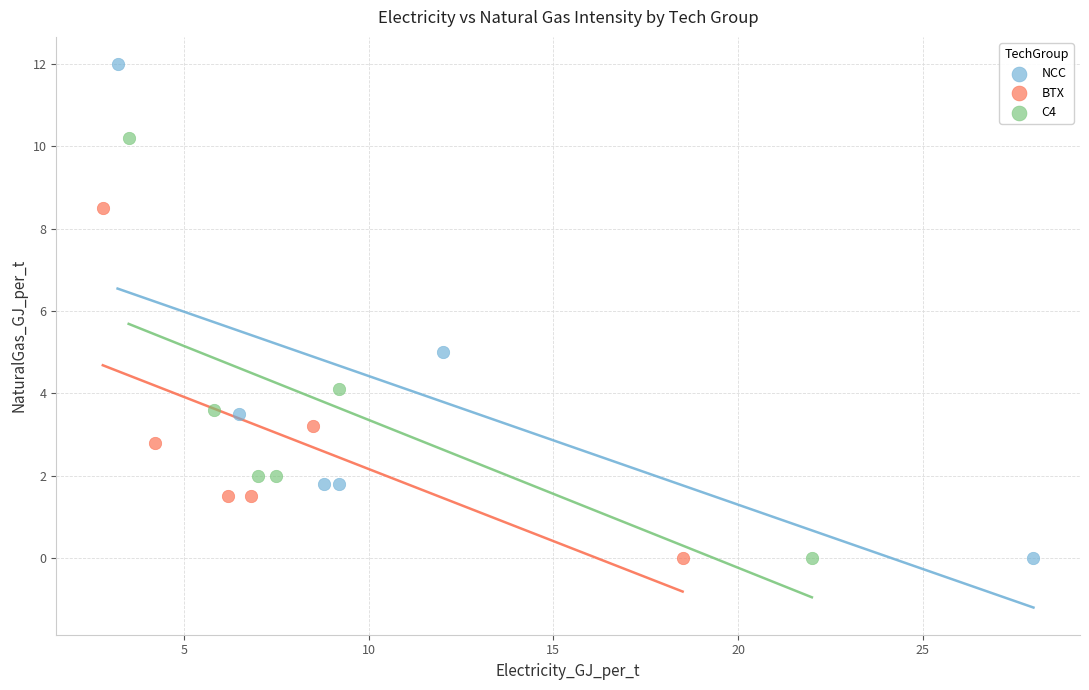

Which series has the largest Y range (max minus min)?

NCC